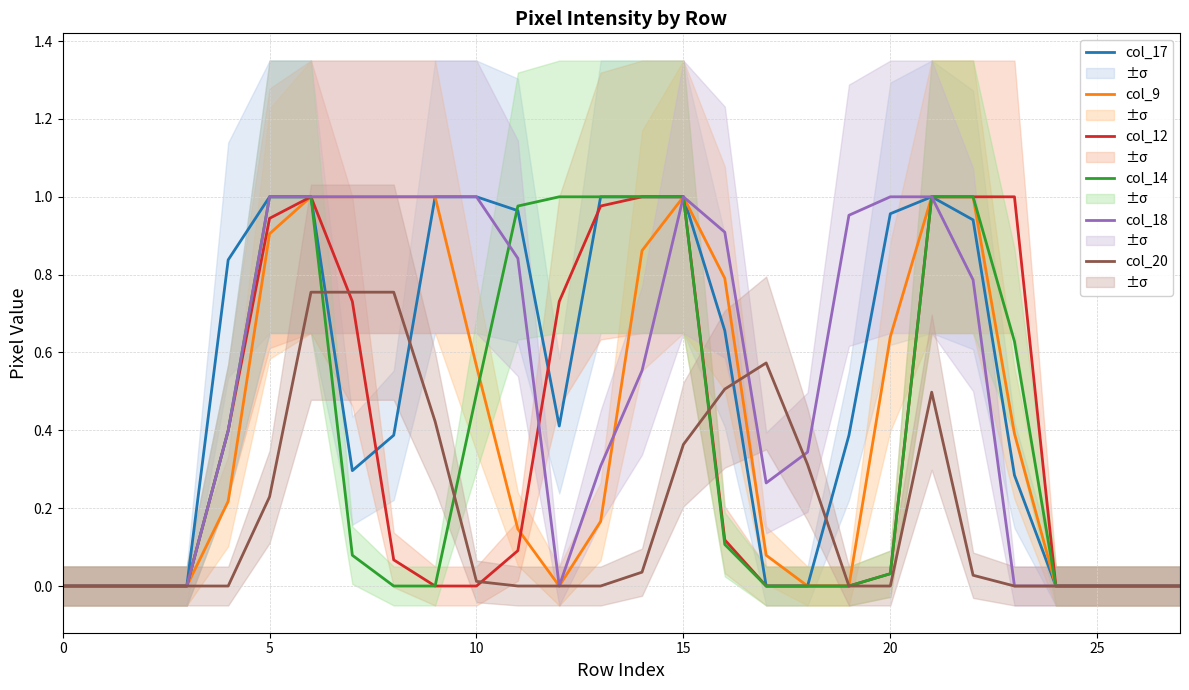

Reading right to left, extract all data points from this chart.

col_17: 0.0	0.0	0.0	0.0	0.3	0.9	1.0	1.0	0.4	0.0	0.0	0.7	1.0	1.0	1.0	0.4	1.0	1.0	1.0	0.4	0.3	1.0	1.0	0.8	0.0	0.0	0.0	0.0
col_9: 0.0	0.0	0.0	0.0	0.4	1.0	1.0	0.6	0.0	0.0	0.1	0.8	1.0	0.9	0.2	0.0	0.1	0.6	1.0	1.0	1.0	1.0	0.9	0.2	0.0	0.0	0.0	0.0
col_12: 0.0	0.0	0.0	0.0	1.0	1.0	1.0	0.0	0.0	0.0	0.0	0.1	1.0	1.0	1.0	0.7	0.1	0.0	0.0	0.1	0.7	1.0	0.9	0.4	0.0	0.0	0.0	0.0
col_14: 0.0	0.0	0.0	0.0	0.6	1.0	1.0	0.0	0.0	0.0	0.0	0.1	1.0	1.0	1.0	1.0	1.0	0.5	0.0	0.0	0.1	1.0	1.0	0.4	0.0	0.0	0.0	0.0
col_18: 0.0	0.0	0.0	0.0	0.0	0.8	1.0	1.0	1.0	0.3	0.3	0.9	1.0	0.6	0.3	0.0	0.8	1.0	1.0	1.0	1.0	1.0	1.0	0.4	0.0	0.0	0.0	0.0
col_20: 0.0	0.0	0.0	0.0	0.0	0.0	0.5	0.0	0.0	0.3	0.6	0.5	0.4	0.0	0.0	0.0	0.0	0.0	0.4	0.8	0.8	0.8	0.2	0.0	0.0	0.0	0.0	0.0